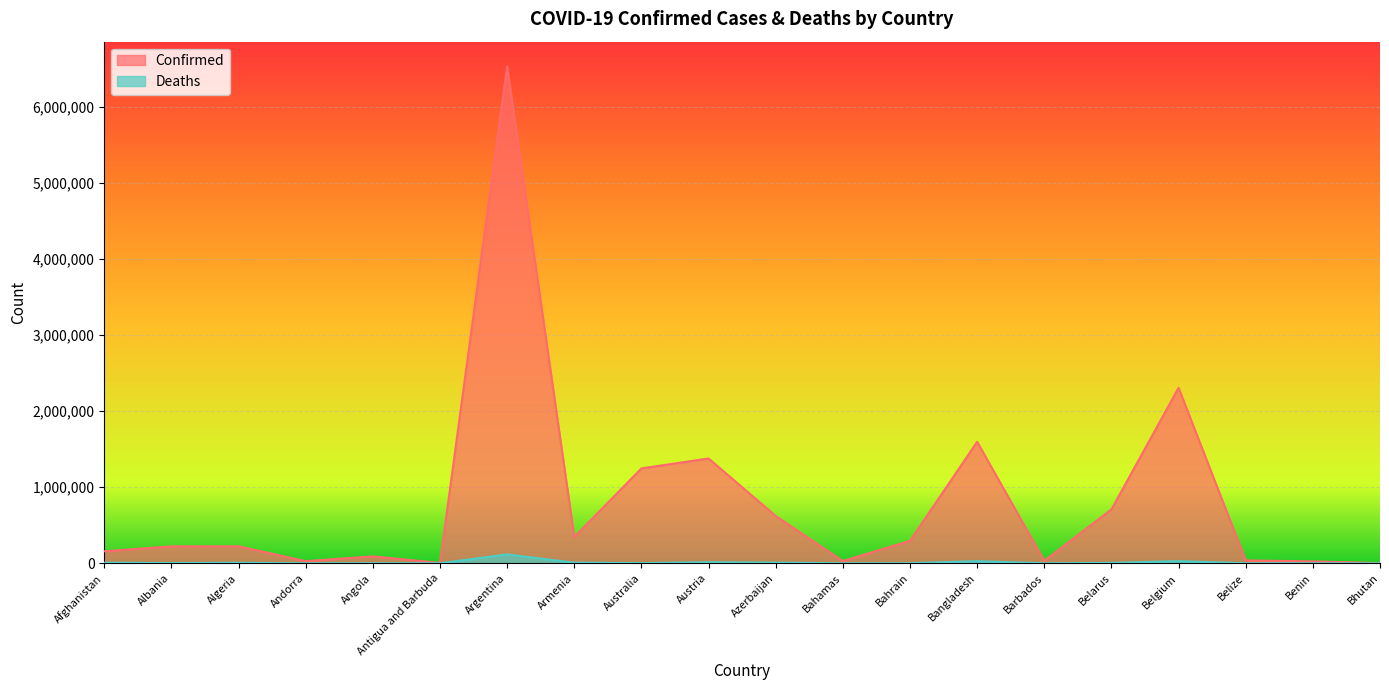

The value of Confirmed at Armenia is 346513. True or false?

True